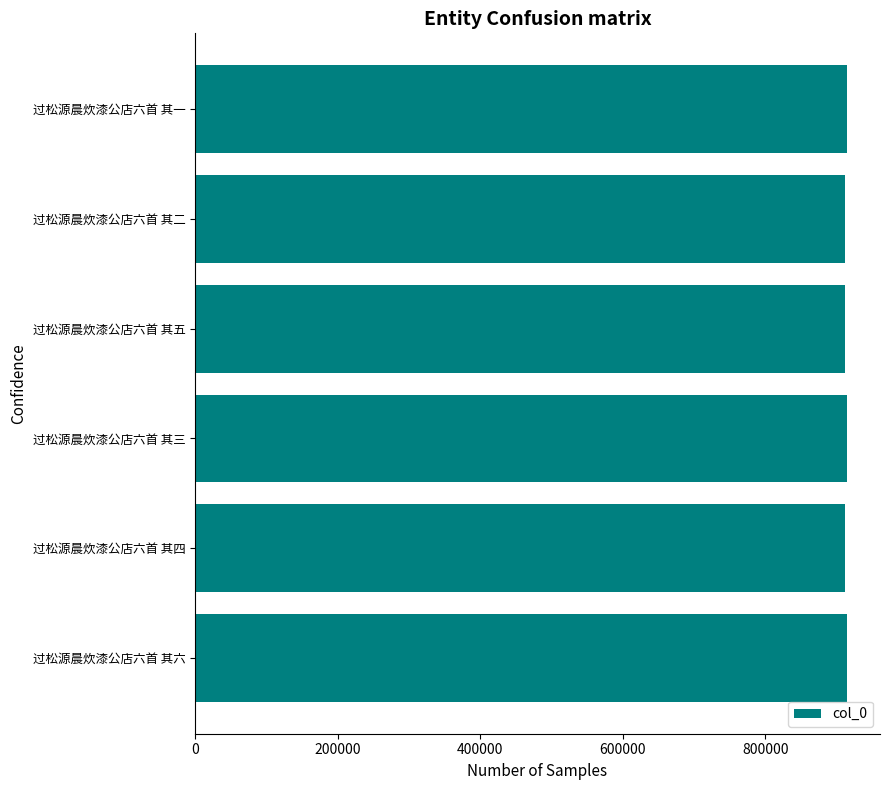

What is the difference between the second highest and second lowest values?

2725